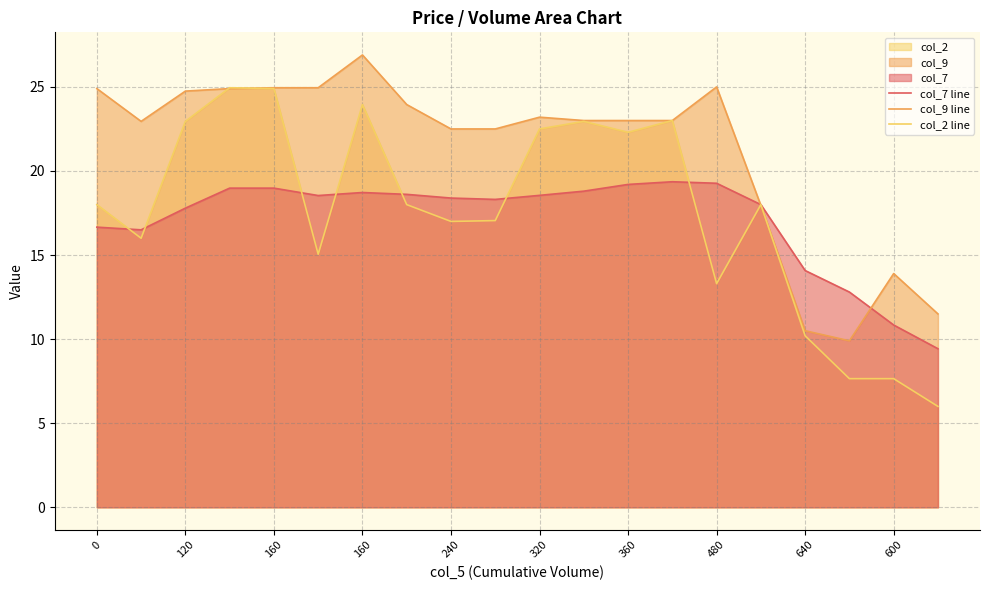

Which category has the lowest value across all series?

19